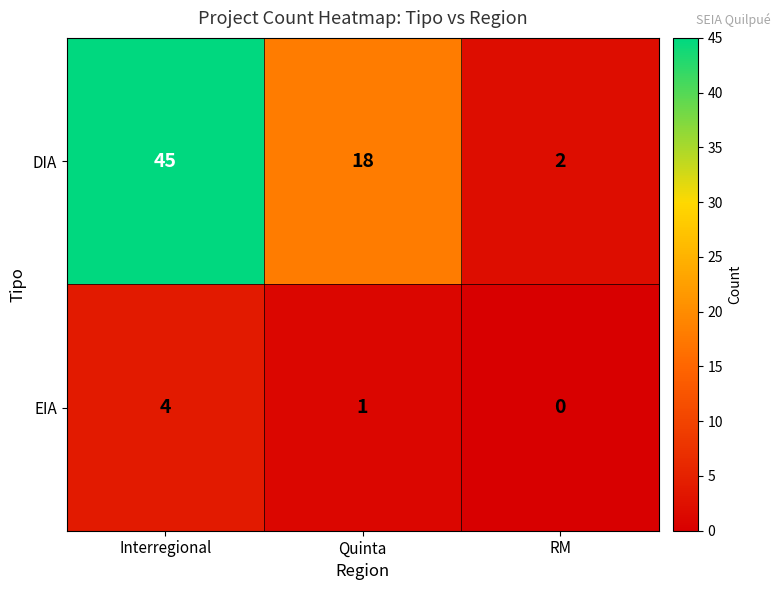

Reading left to right, transcribe all the data shown in this chart.

DIA: Interregional=45	Quinta=18	RM=2
EIA: Interregional=4	Quinta=1	RM=0